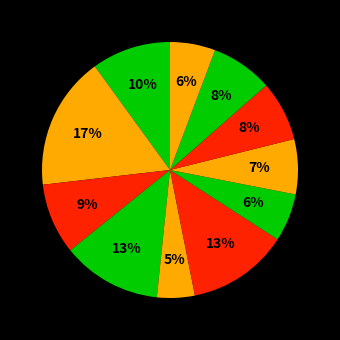

Count the number of slices in the pie.

11